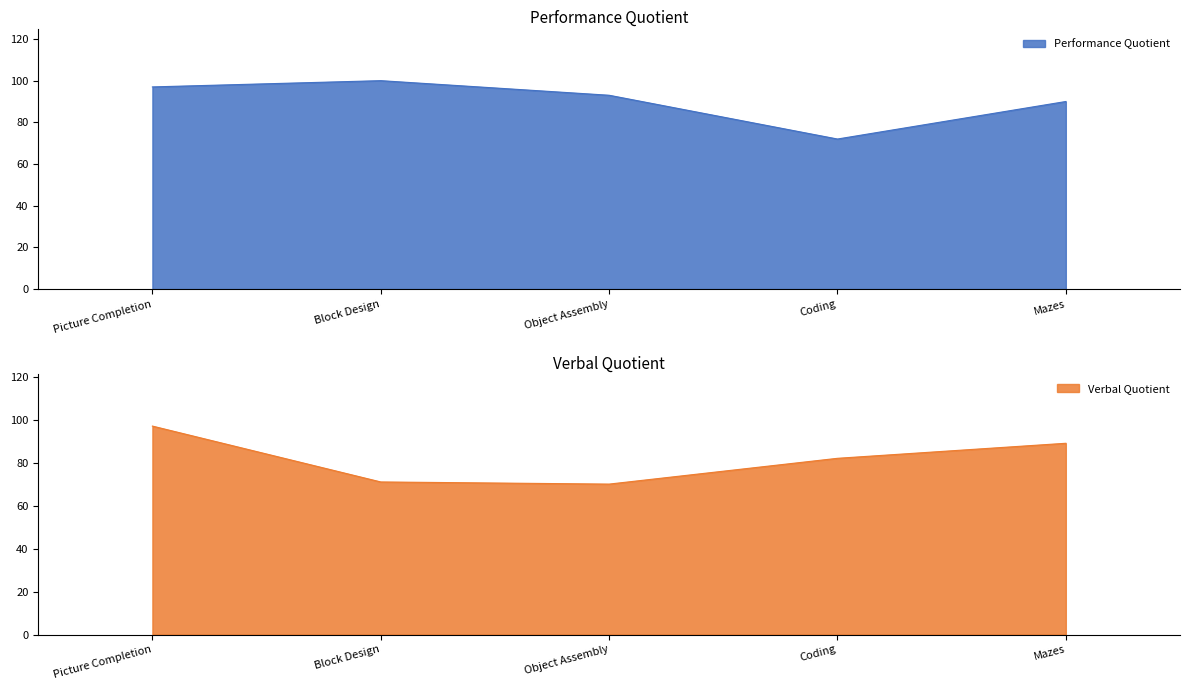

How many intersections are there between Verbal Quotient and Performance Quotient?

2